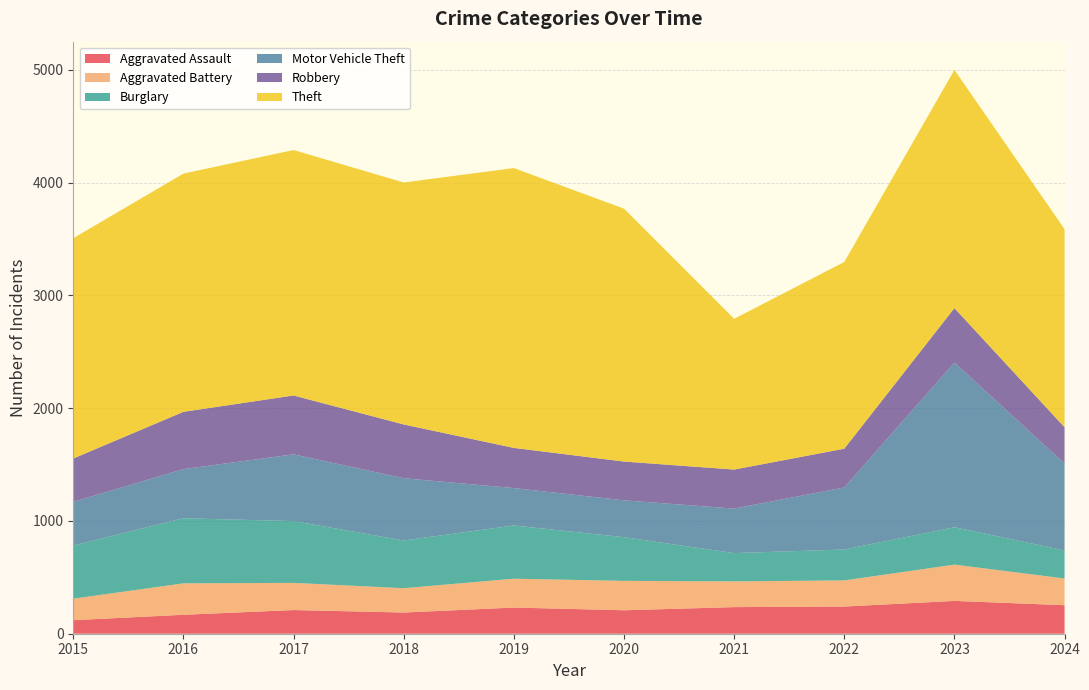

Reading left to right, list all the values displayed in this chart.

Aggravated Assault: 2015=120	2016=168	2017=210	2018=188	2019=232	2020=208	2021=236	2022=241	2023=291	2024=253
Aggravated Battery: 2015=191	2016=279	2017=241	2018=216	2019=256	2020=261	2021=228	2022=232	2023=322	2024=237
Burglary: 2015=471	2016=577	2017=548	2018=423	2019=472	2020=387	2021=251	2022=274	2023=331	2024=249
Motor Vehicle Theft: 2015=388	2016=436	2017=592	2018=552	2019=332	2020=327	2021=395	2022=550	2023=1461	2024=770
Robbery: 2015=384	2016=508	2017=522	2018=477	2019=356	2020=344	2021=346	2022=344	2023=483	2024=322
Theft: 2015=1954	2016=2113	2017=2177	2018=2146	2019=2482	2020=2243	2021=1337	2022=1656	2023=2113	2024=1757